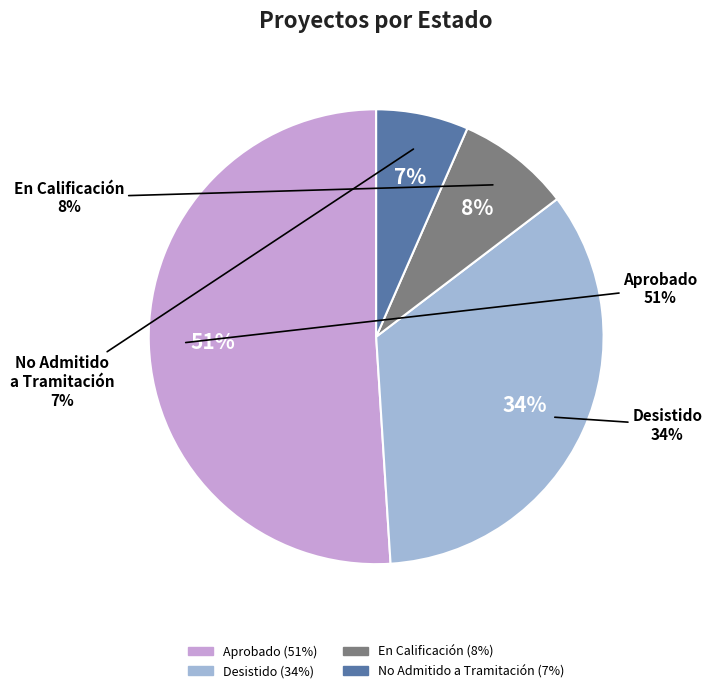

Rank the categories by value from lowest to highest.

No Admitido a Tramitación, En Calificación, Desistido, Aprobado